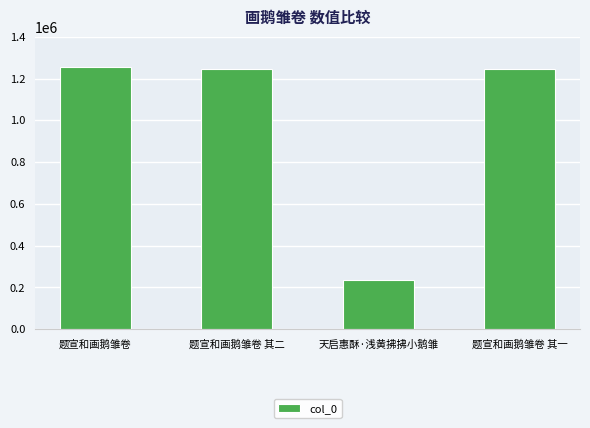

What is the value of the 4th bar from the left?

1247594